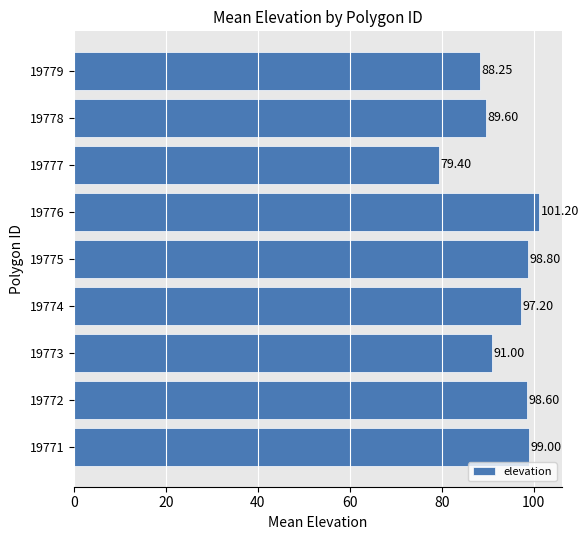

How many values are below 97?

4